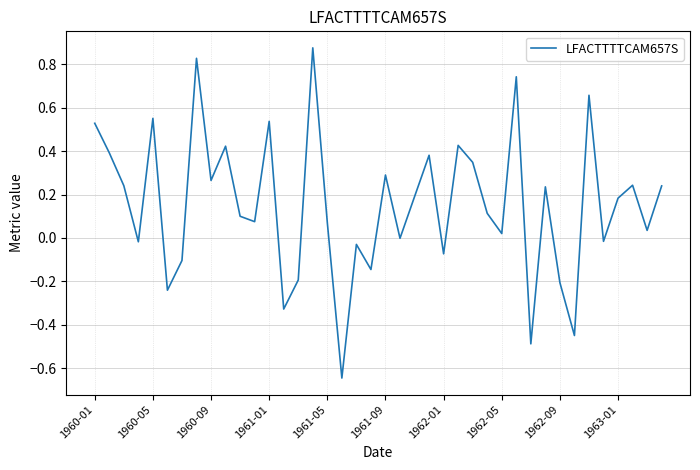

What is the difference between the maximum and minimum values?

1.5